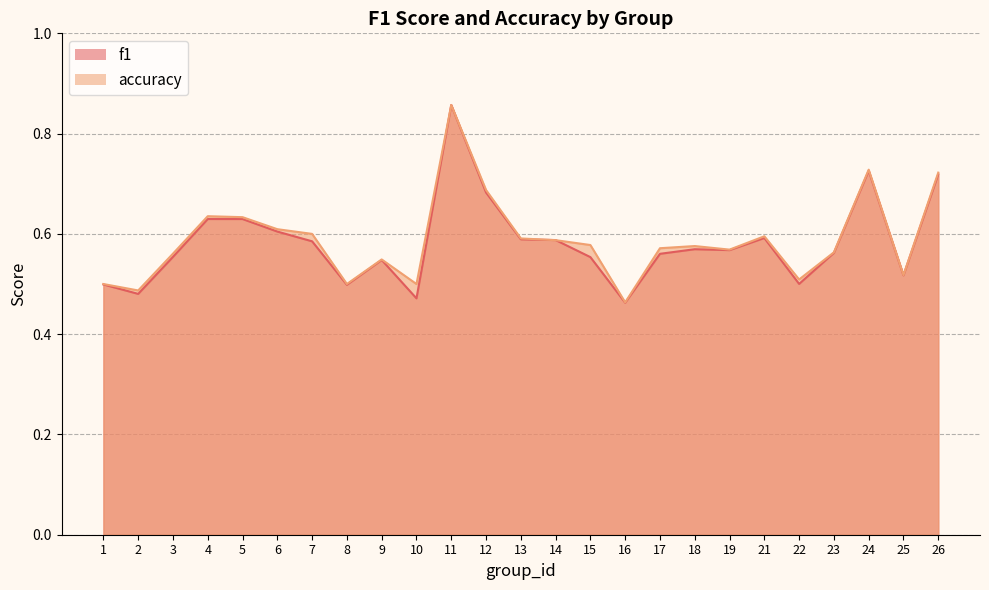

Which series ends up on top after the final intersection of accuracy and f1?

accuracy